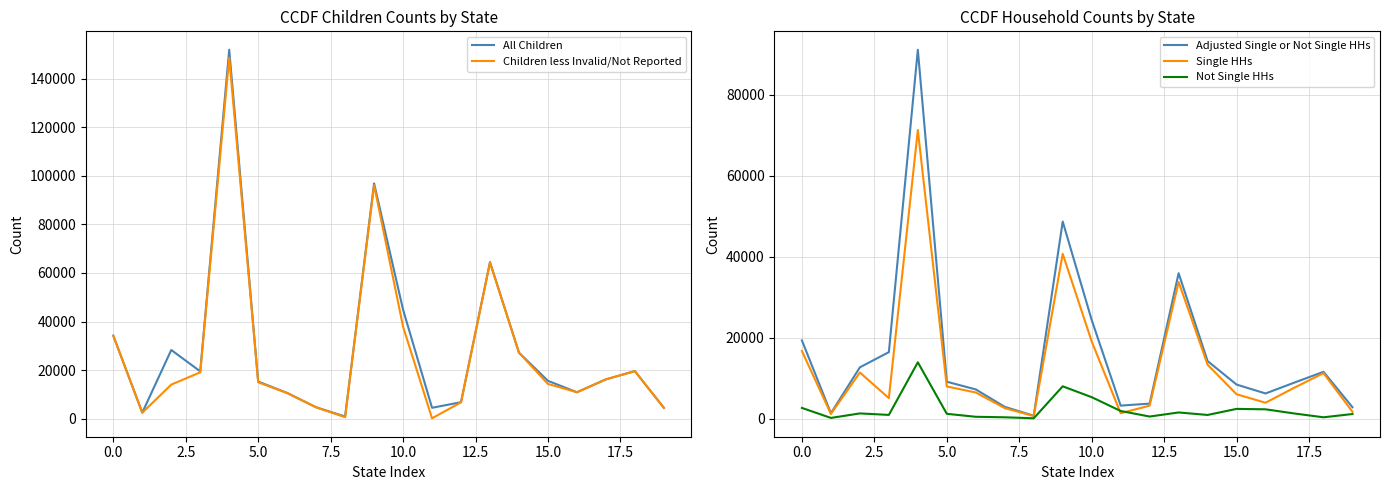

True or false: Not Single HHs has a value of 2707 at 11.

False